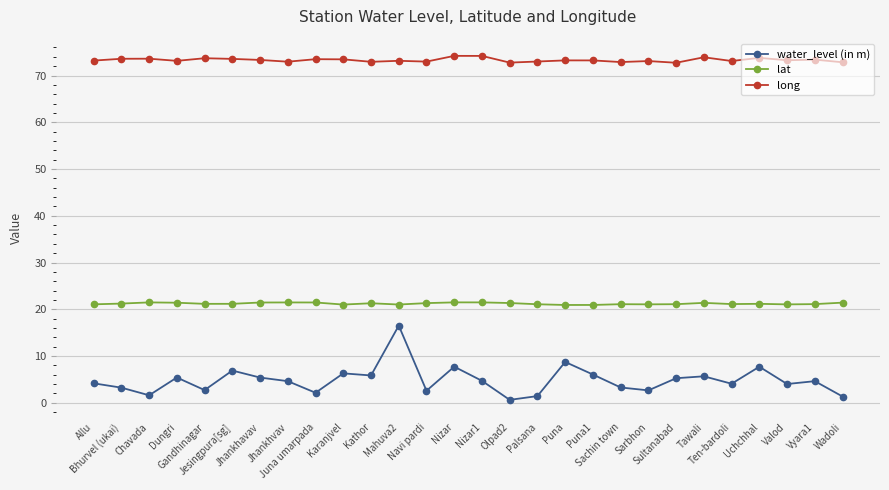

Which series has the largest total across all categories?

long